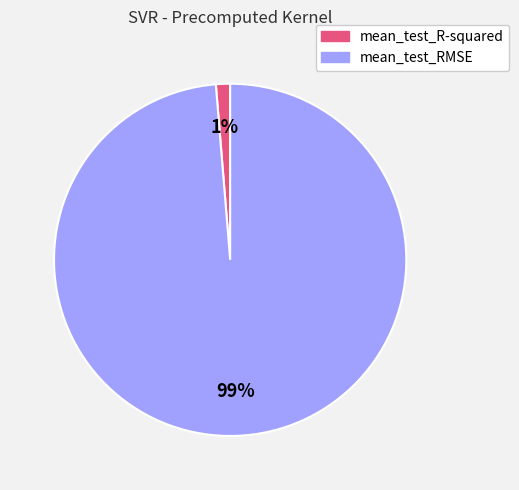

To the nearest percent, what percentage of the pie is mean_test_RMSE?

99%